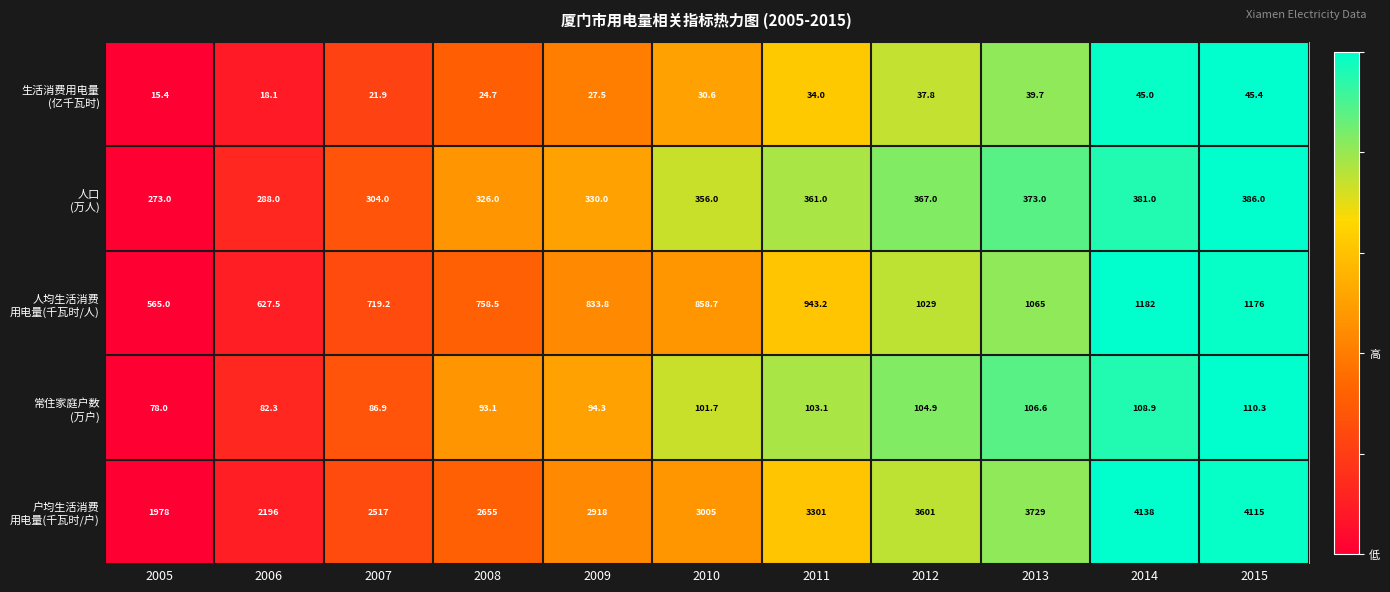

Which category has the lowest value across all series?

2005